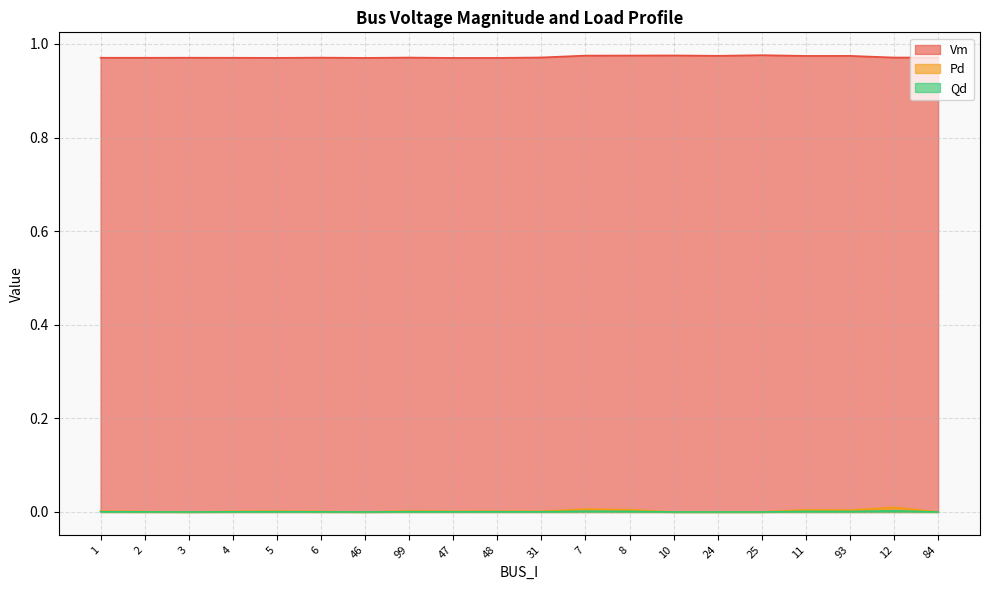

True or false: Qd and Pd cross at least once.

False